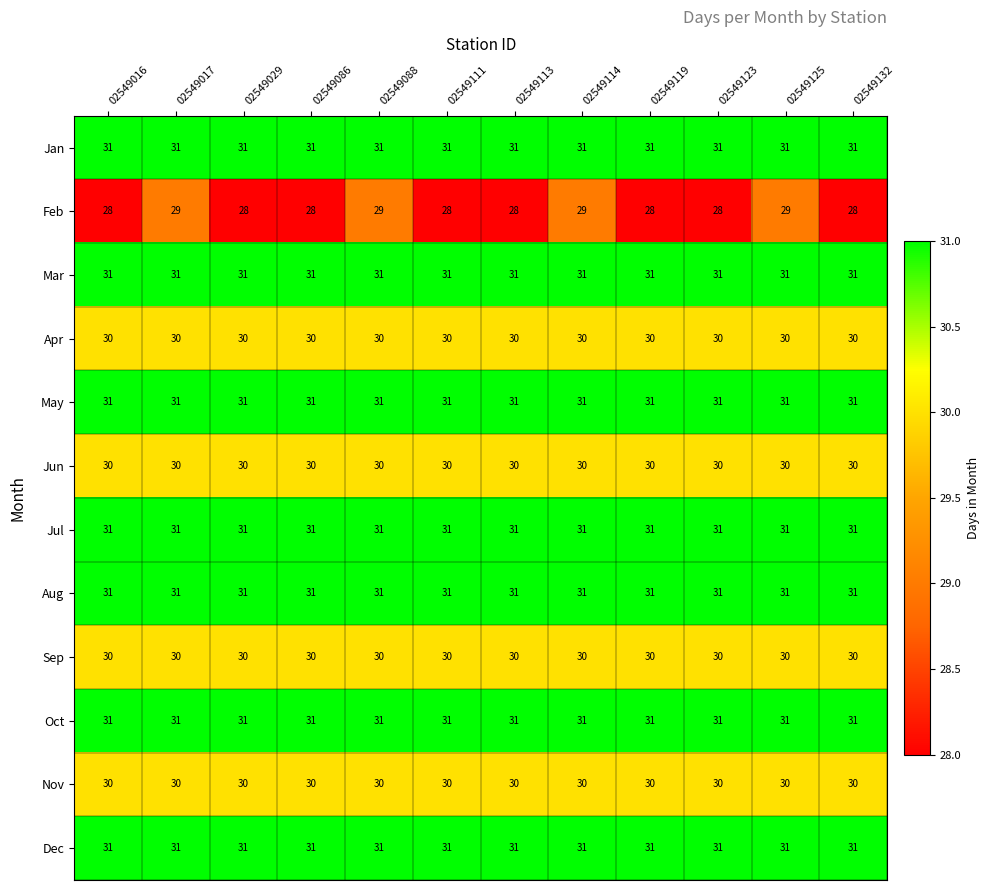

What is the total value across all series at 02549029?

365